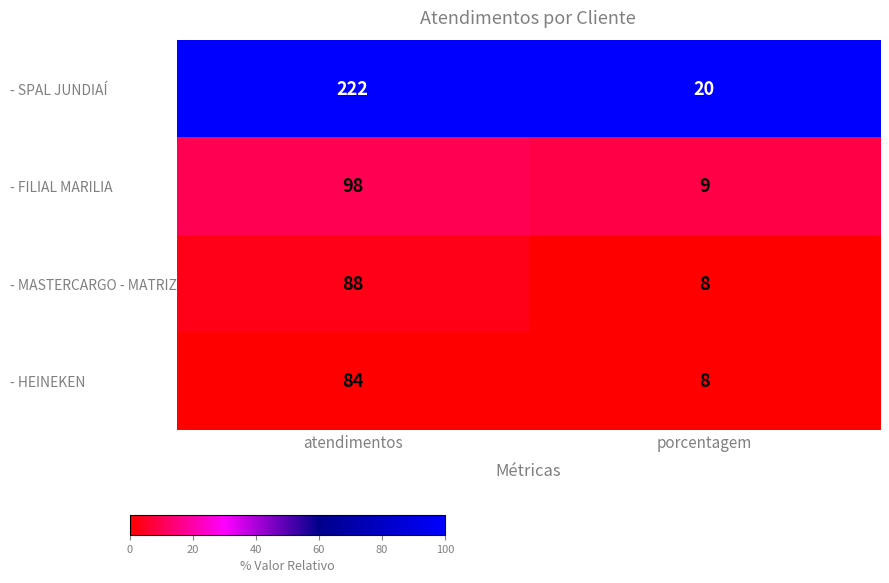

Reading left to right, what are all the values shown in this chart?

- SPAL JUNDIAÍ: 222	20
- FILIAL MARILIA: 98	9
- MASTERCARGO - MATRIZ: 88	8
- HEINEKEN: 84	8